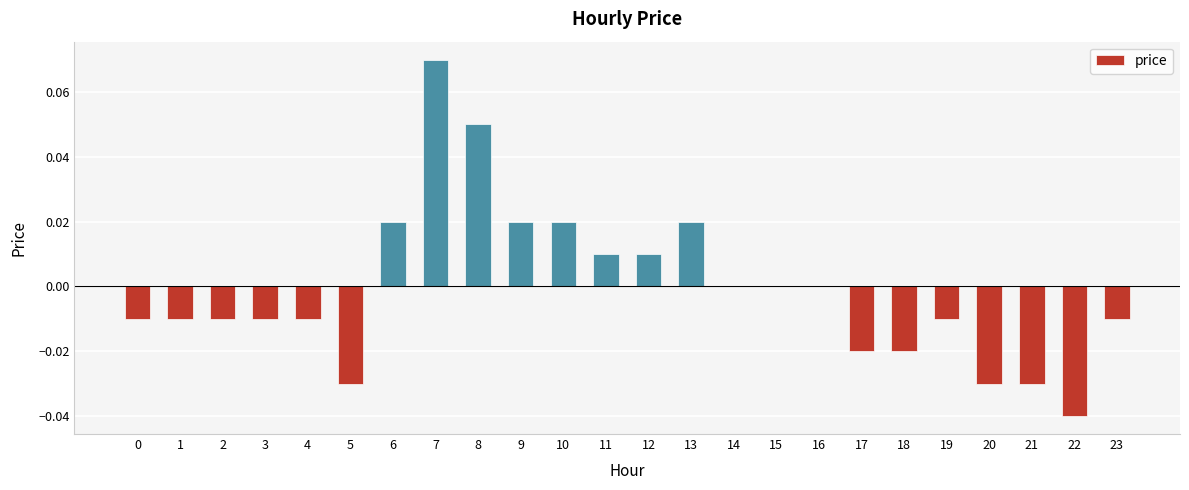

Where does the data first go above 0?

6